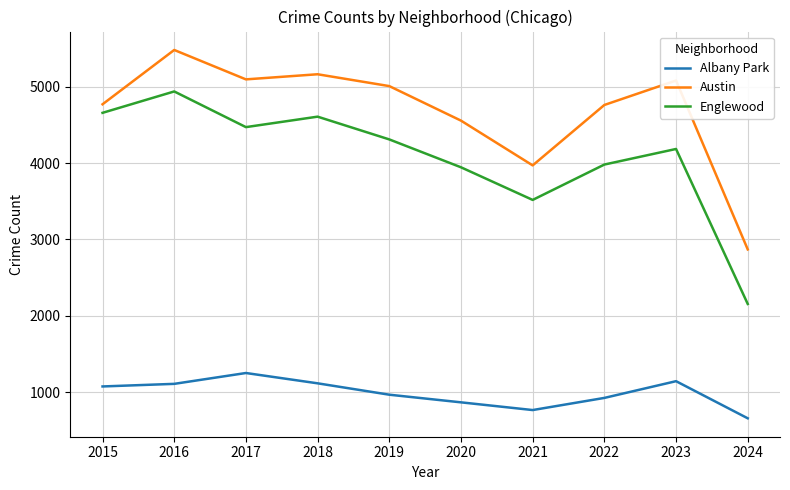

Is it true that Albany Park equals 2046 at 2017?

False